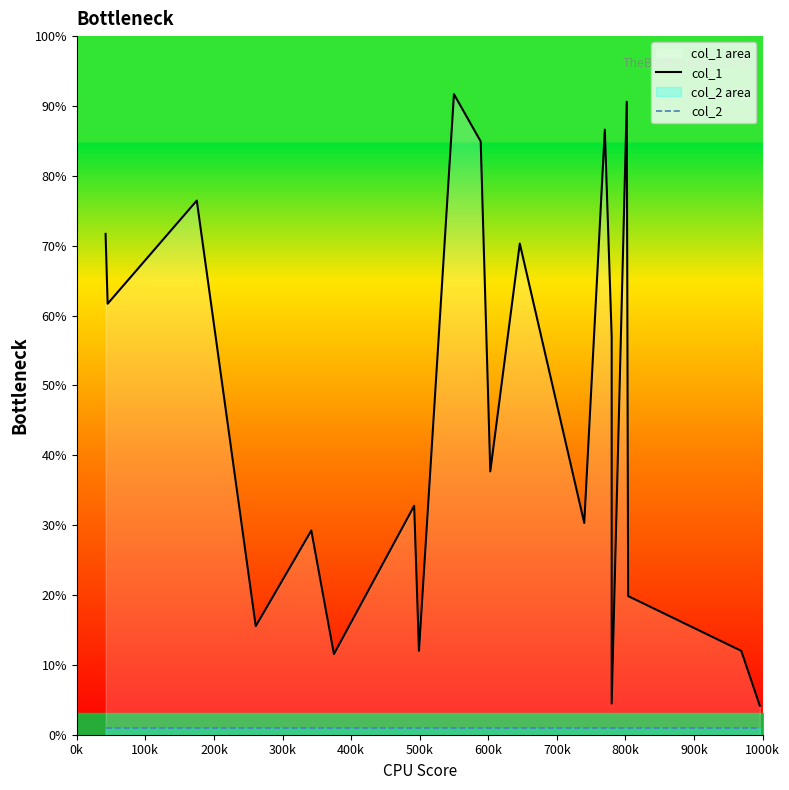

At which label does col_2 reach its peak?

0k